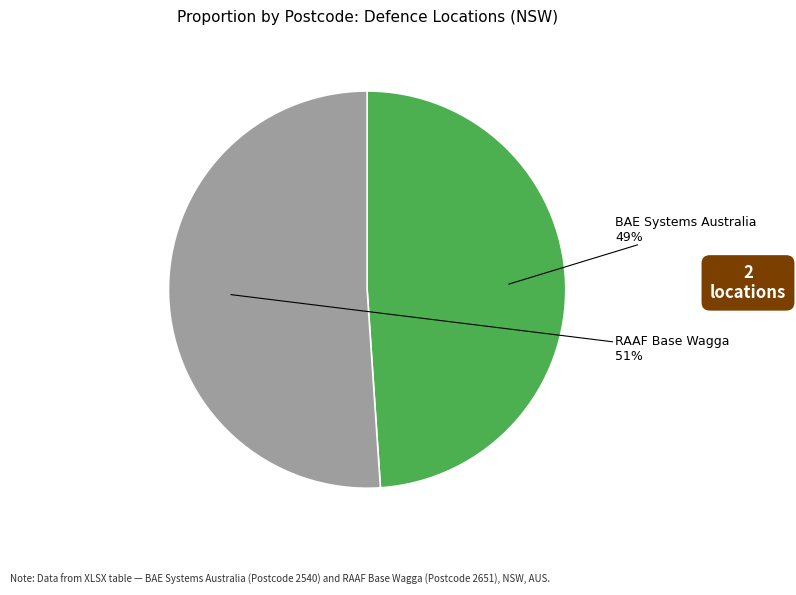

To the nearest percent, what portion does RAAF Base Wagga represent?

51%